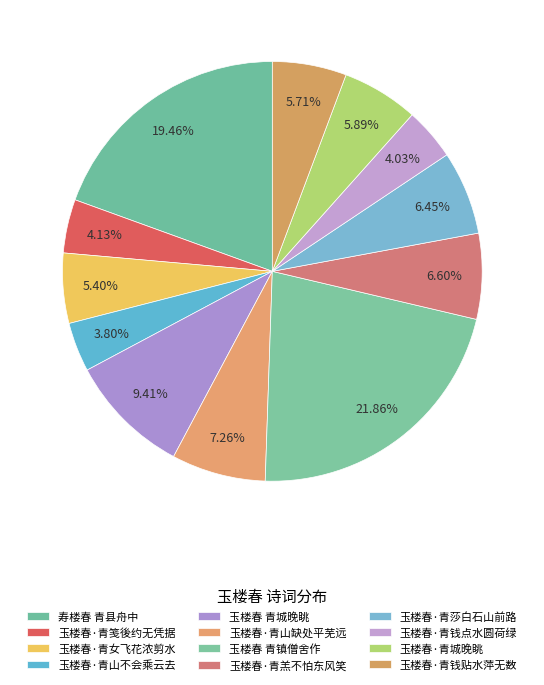

How many segments does this pie chart have?

12